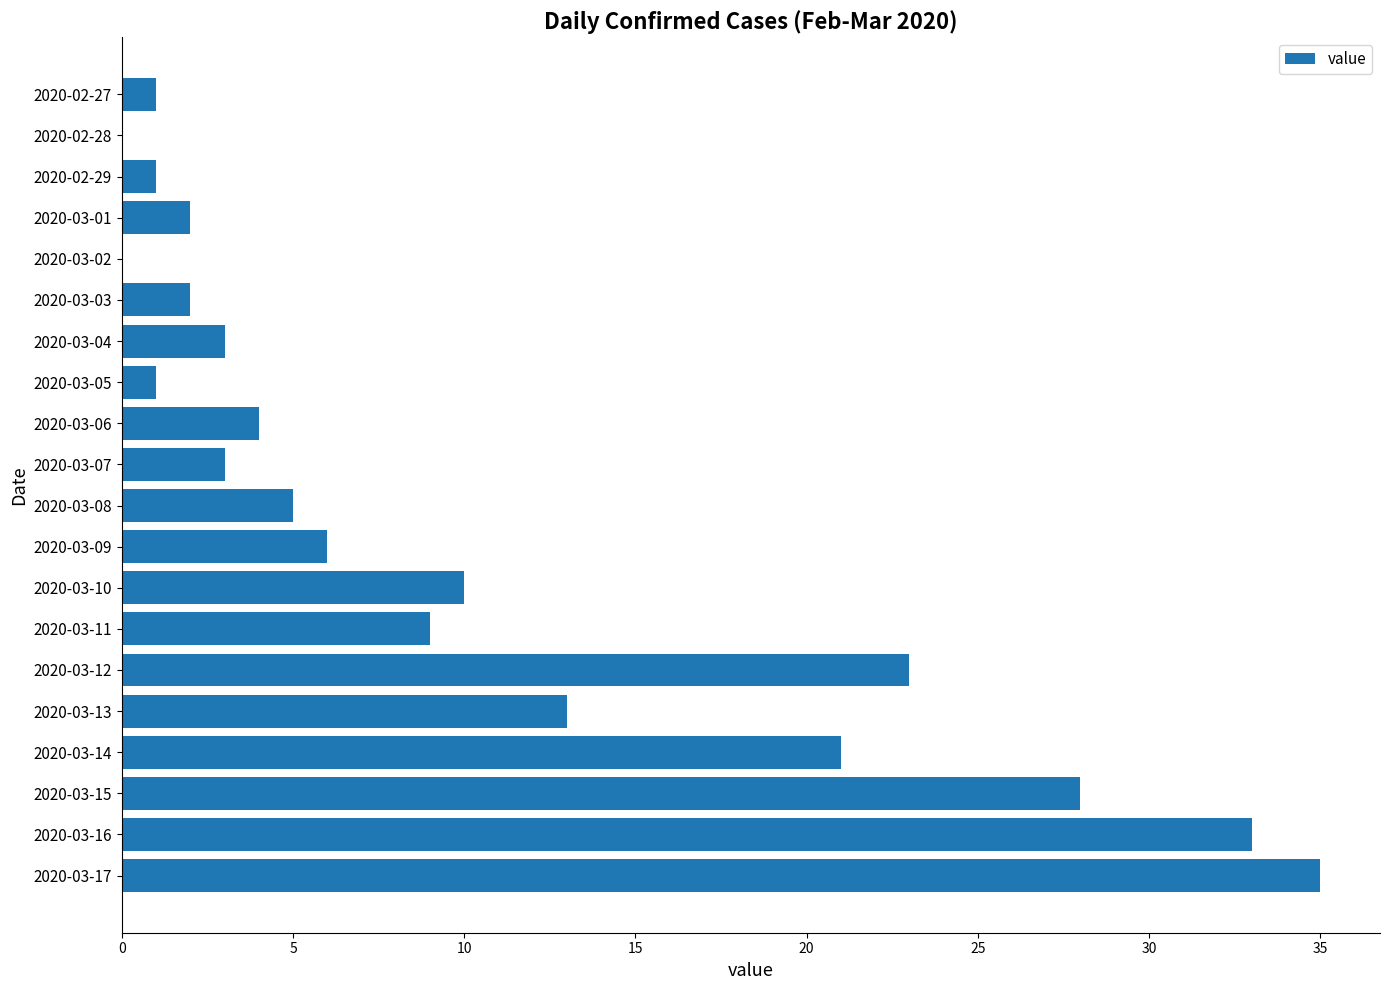

What is the sum of all values?

200